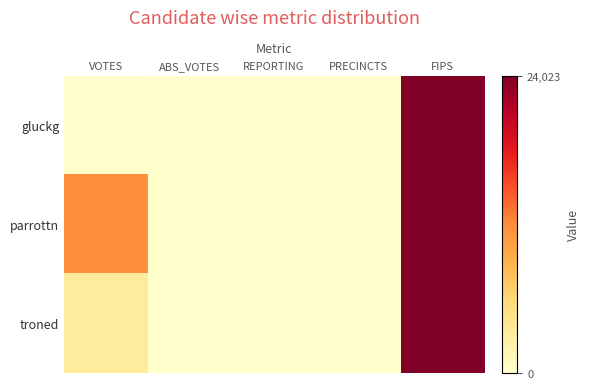

Rank the series by their maximum value, from lowest to highest.

gluckg, parrottn, troned